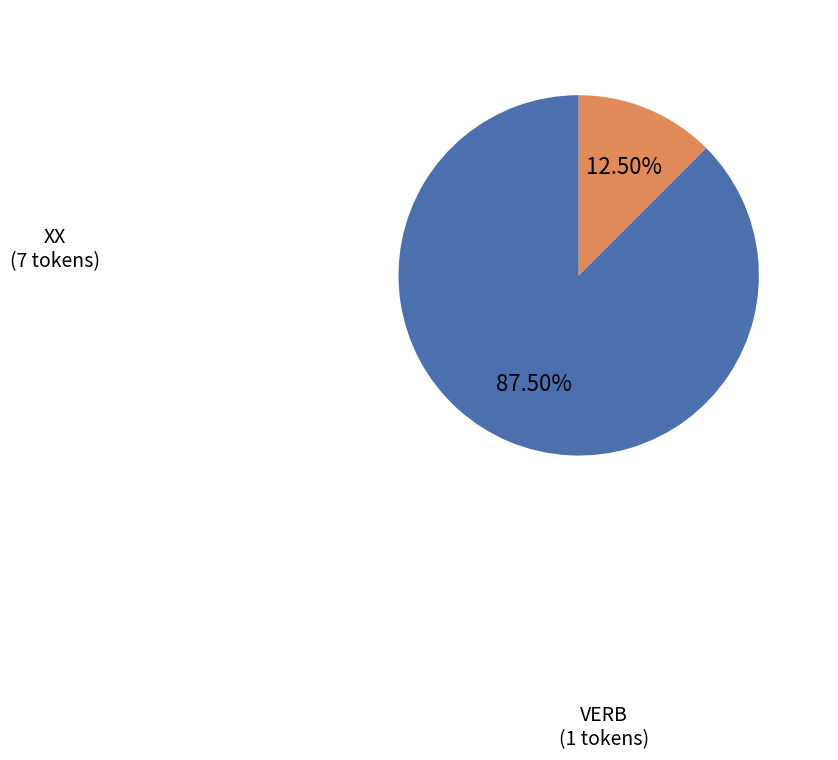

Which has a higher value, VERB or XX?

XX